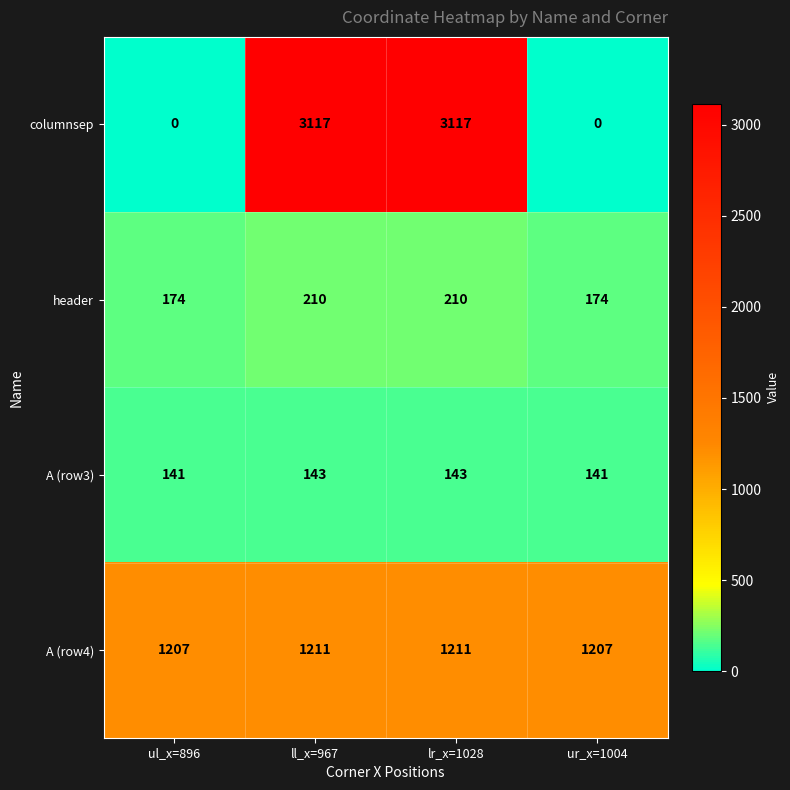

Read the A (row4) value at lr_x=1028.

1211